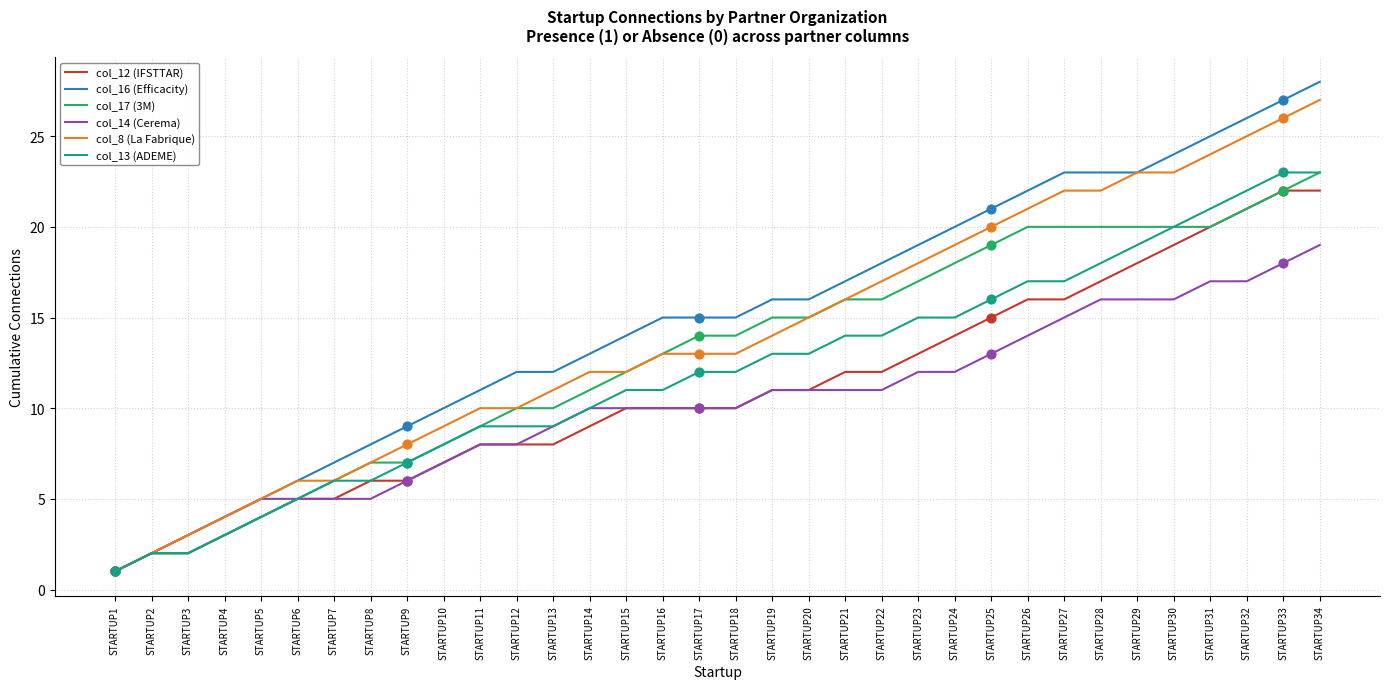

Which series has the largest total across all categories?

col_16 (Efficacity)